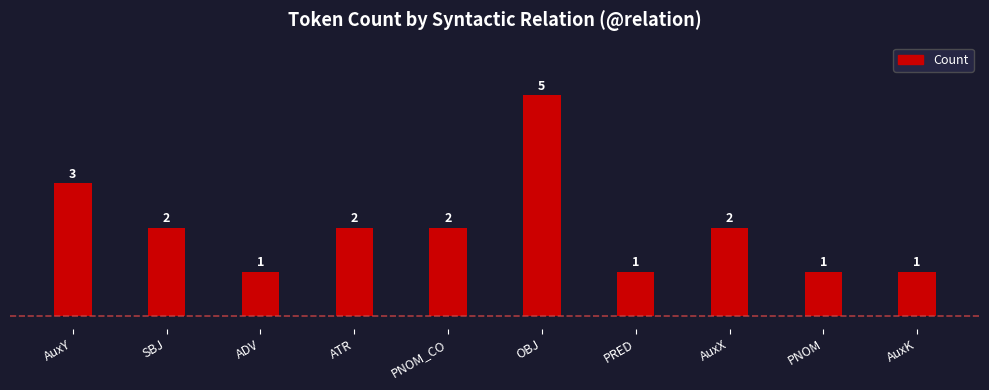

Reading left to right, list all the values displayed in this chart.

AuxY=3	SBJ=2	ADV=1	ATR=2	PNOM_CO=2	OBJ=5	PRED=1	AuxX=2	PNOM=1	AuxK=1